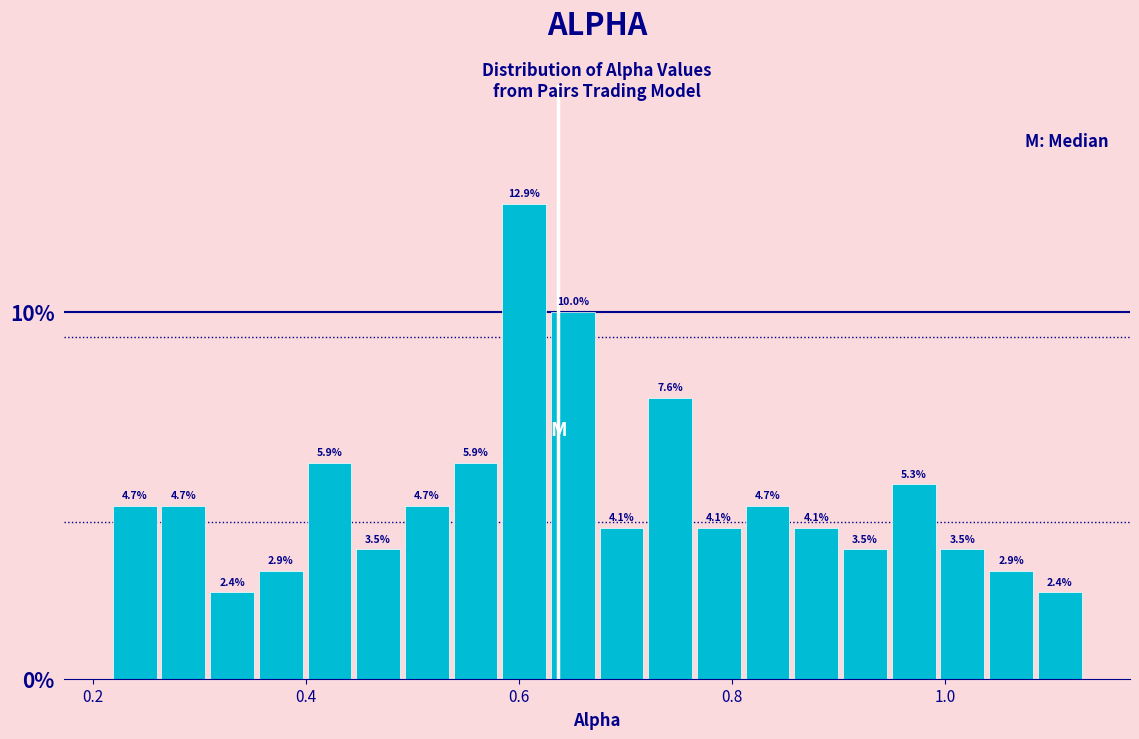

Around what value on the x-axis is the tallest bar? Give the approximate position of its centre, as read against the axis.

0.60